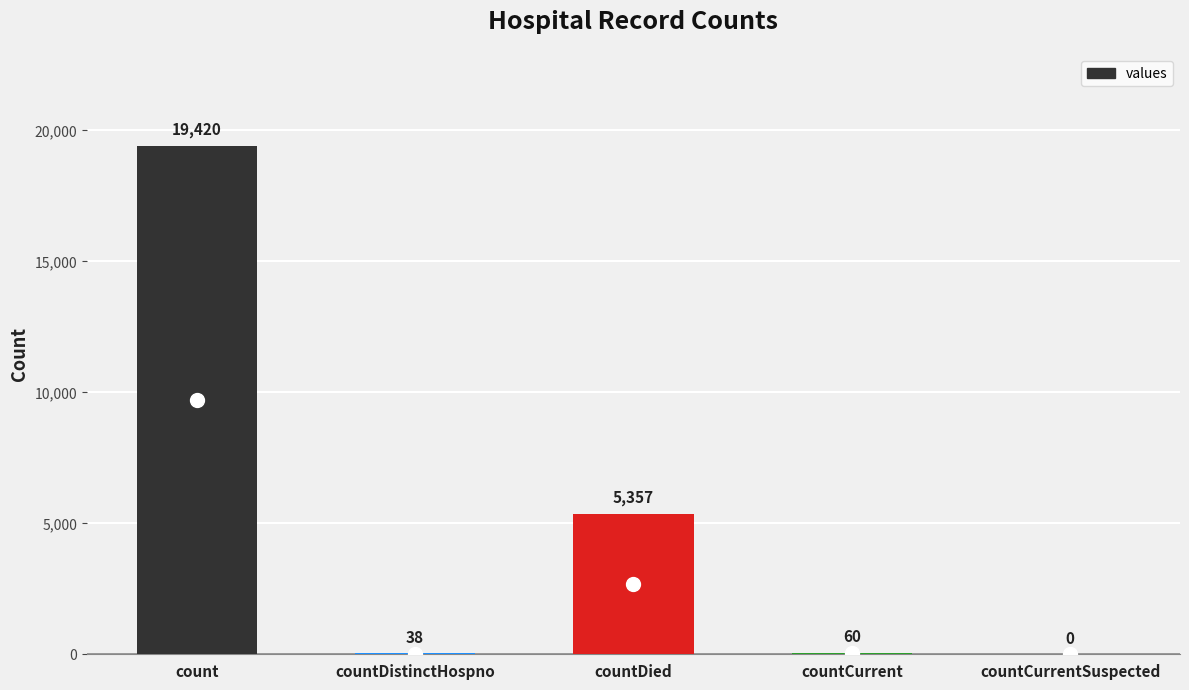

What is the maximum value shown in the chart?

19420